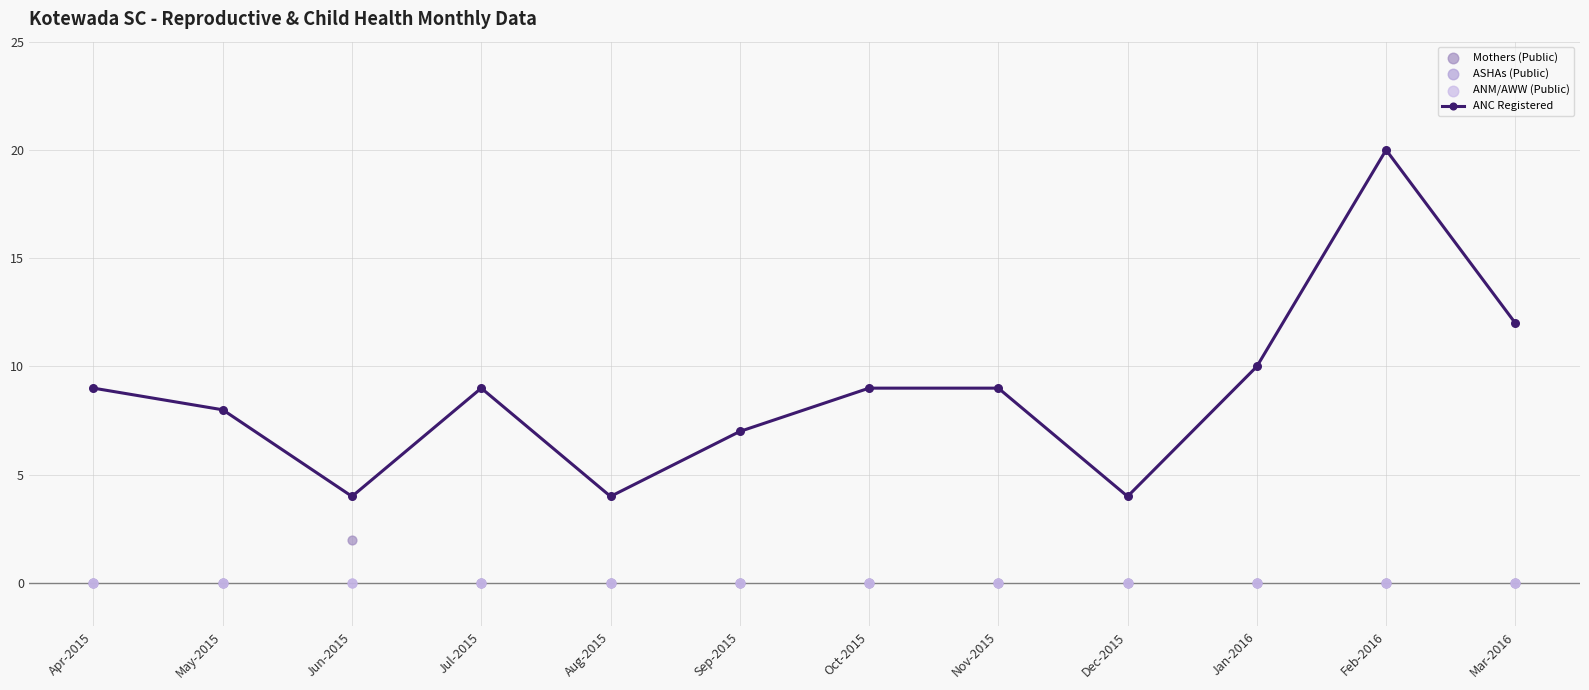

Which series contains the lowest Y value?

Mothers (Public)